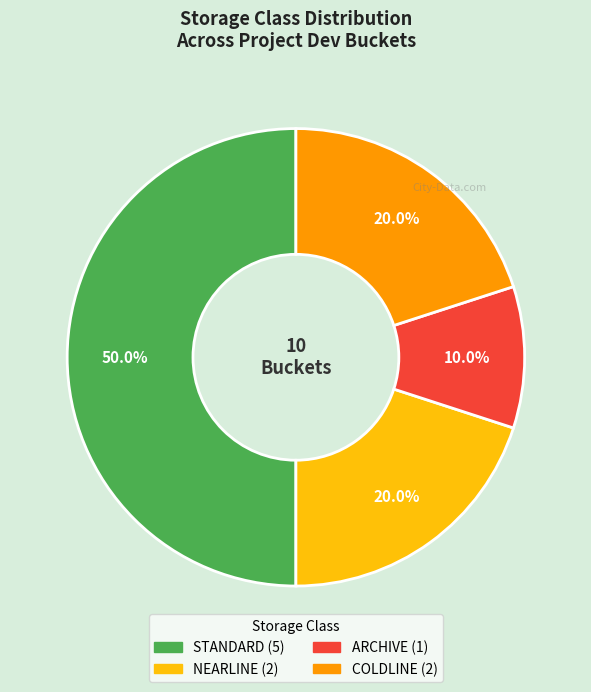

What percentage do STANDARD and NEARLINE together represent?

70.0%